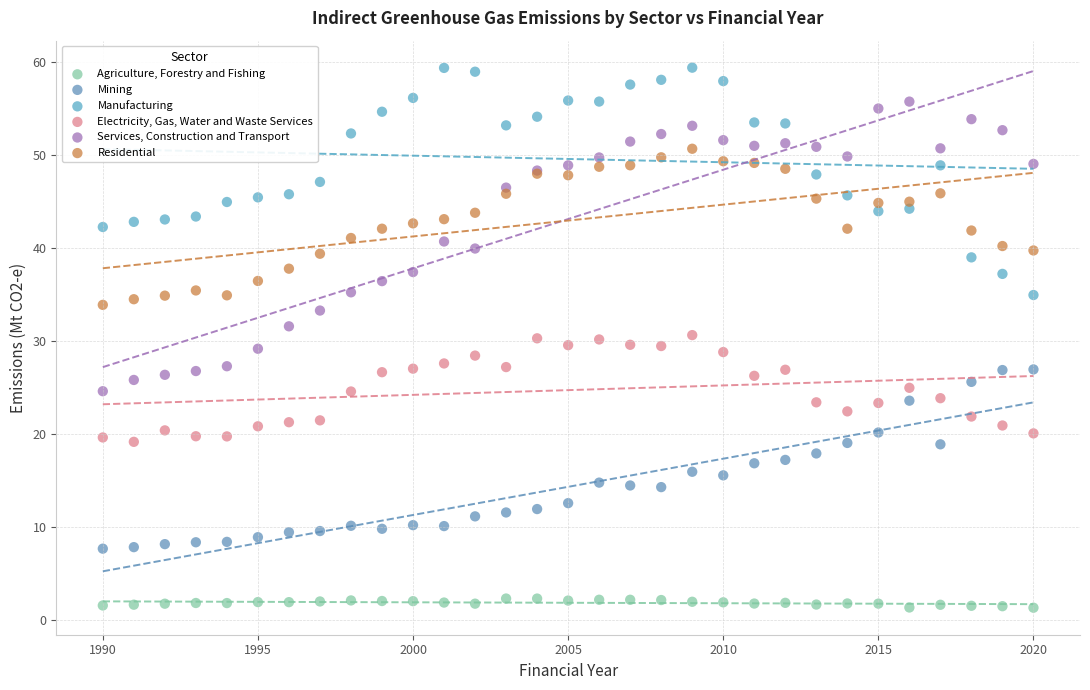

Which series has the widest spread of Y values?

Services, Construction and Transport